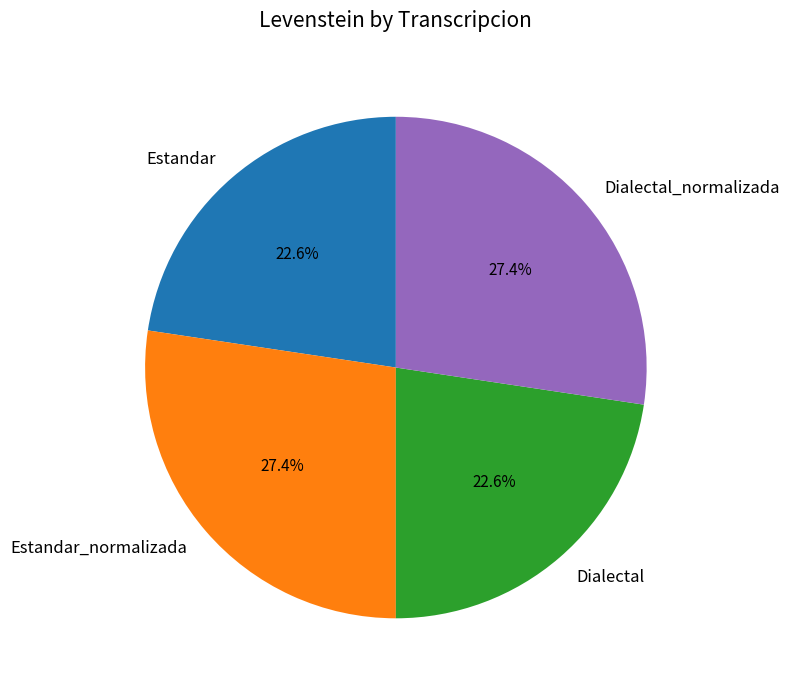

Does Estandar_normalizada represent more than half of the total?

No